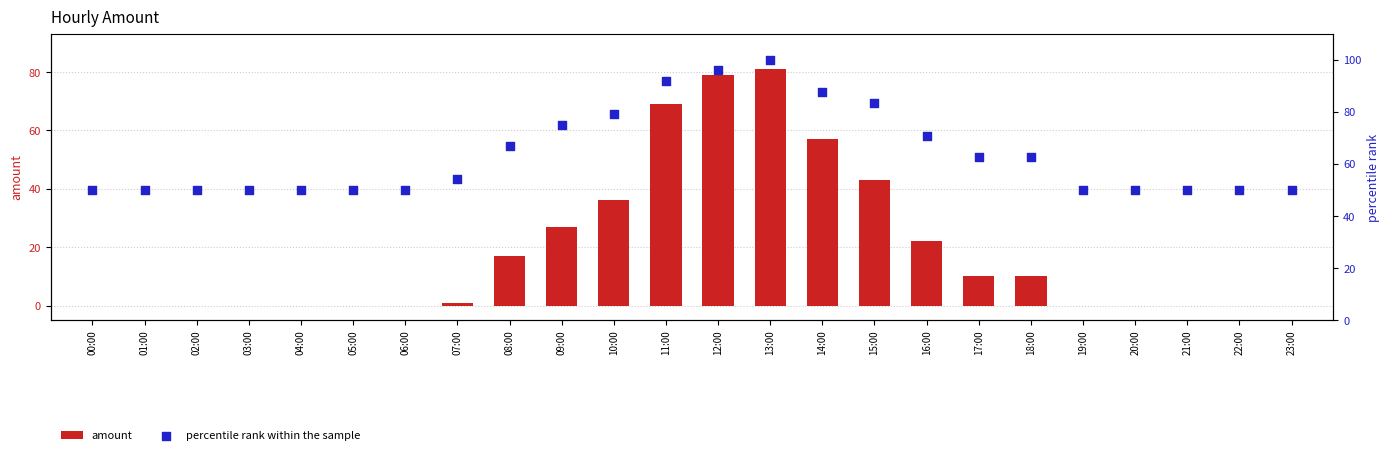

At how many categories does at least one series exceed 7?

24